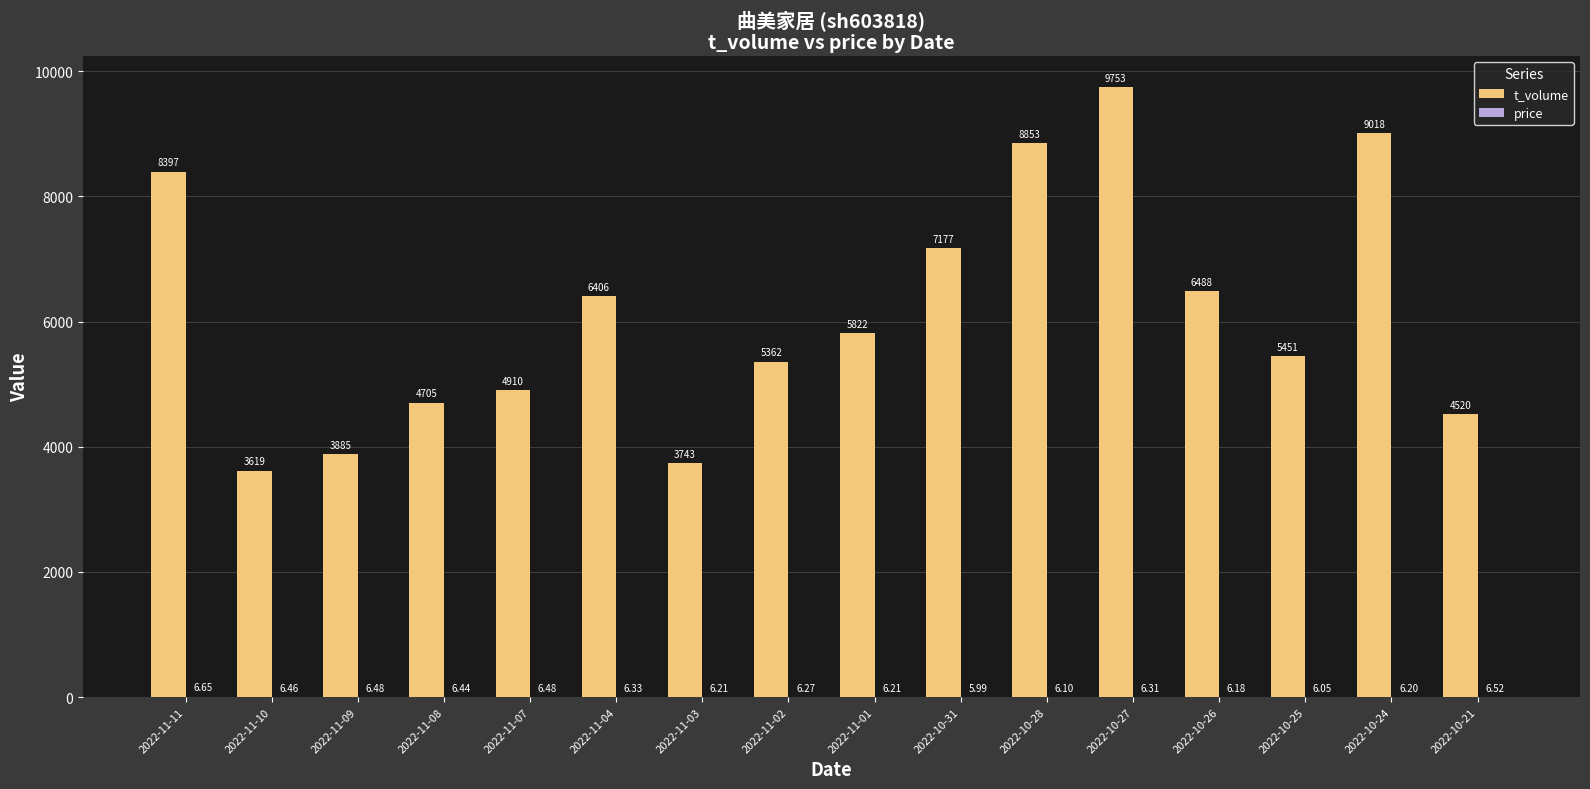

What is the sum of the t_volume values at 2022-11-11 and 2022-10-28?

17250.0